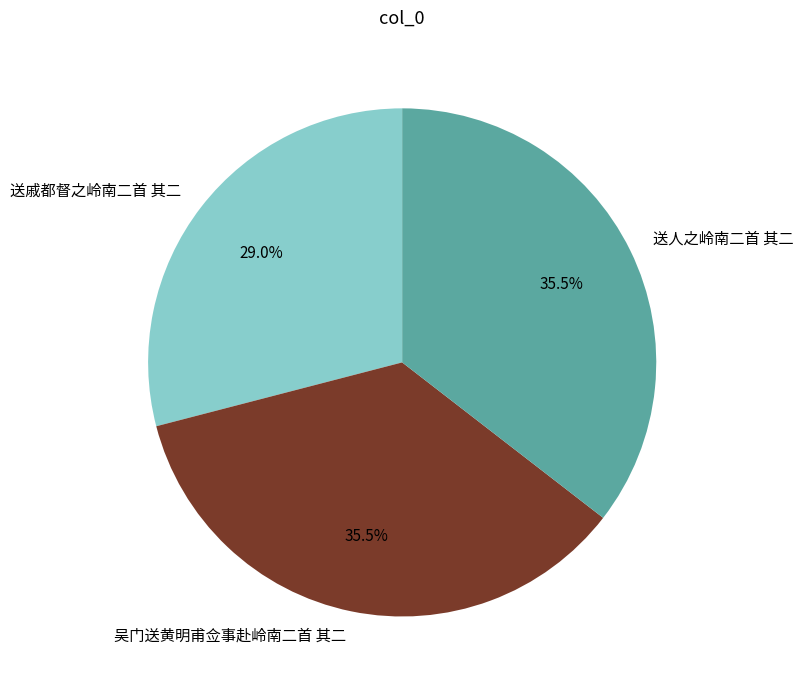

Does any single category account for the majority?

No